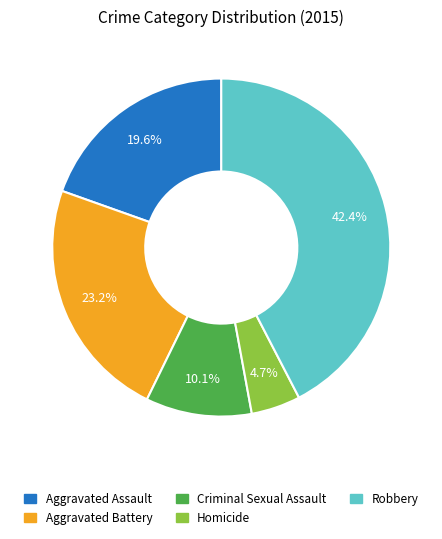

Does Criminal Sexual Assault represent more than half of the total?

No